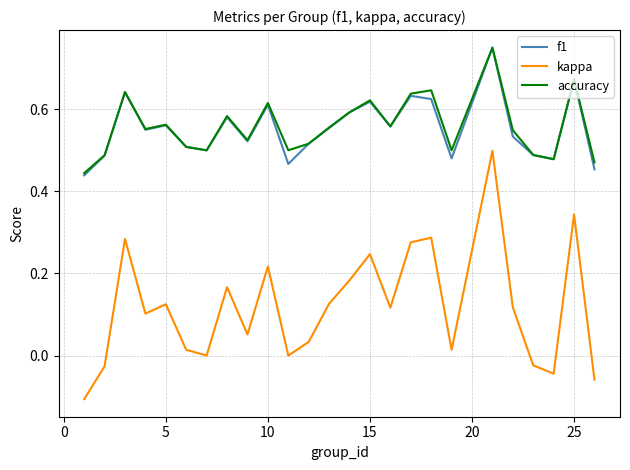

Which series has the widest spread of values?

kappa